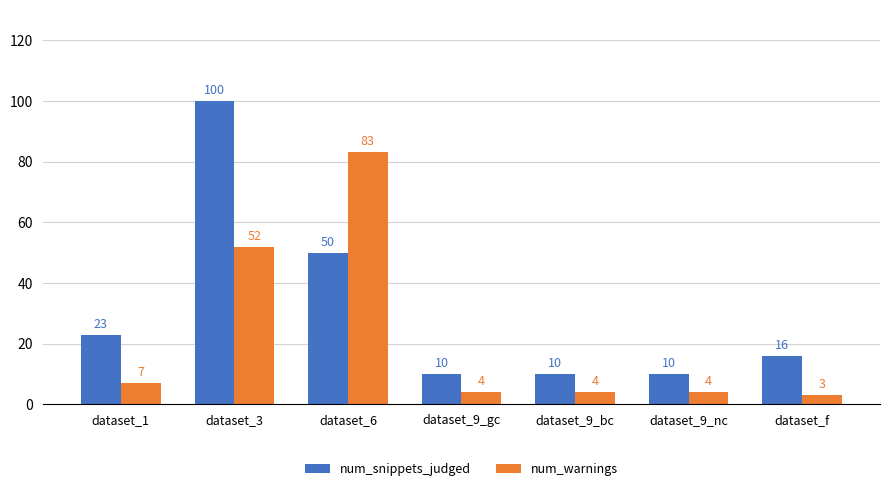

What is the spread (max minus min) of values at dataset_f?

13